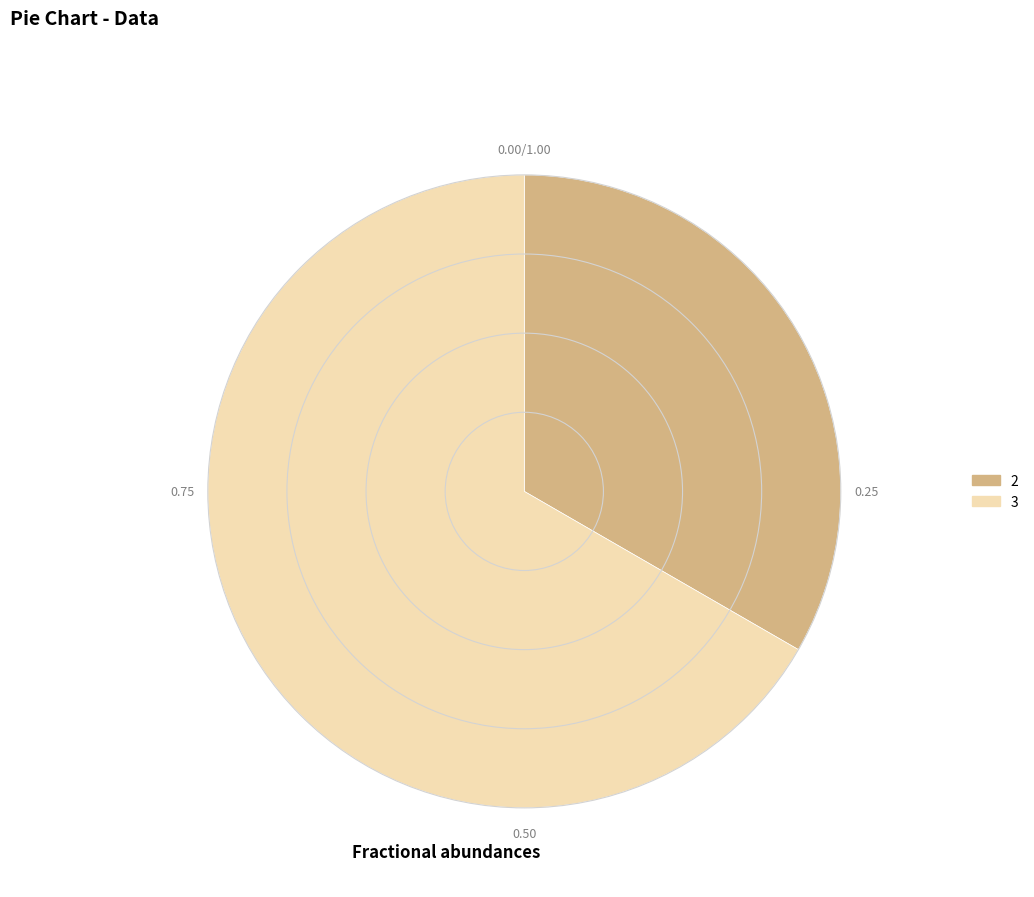

What is the ratio of the value at 3 to the value at 2?

2.0